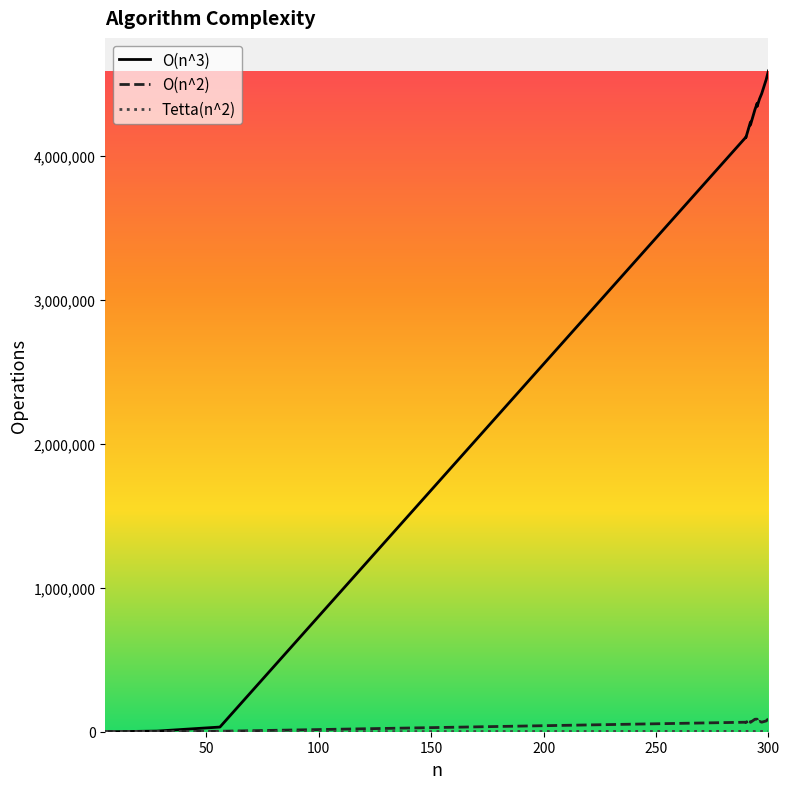

The O(n^2) series shows 13 at 5. True or false?

False